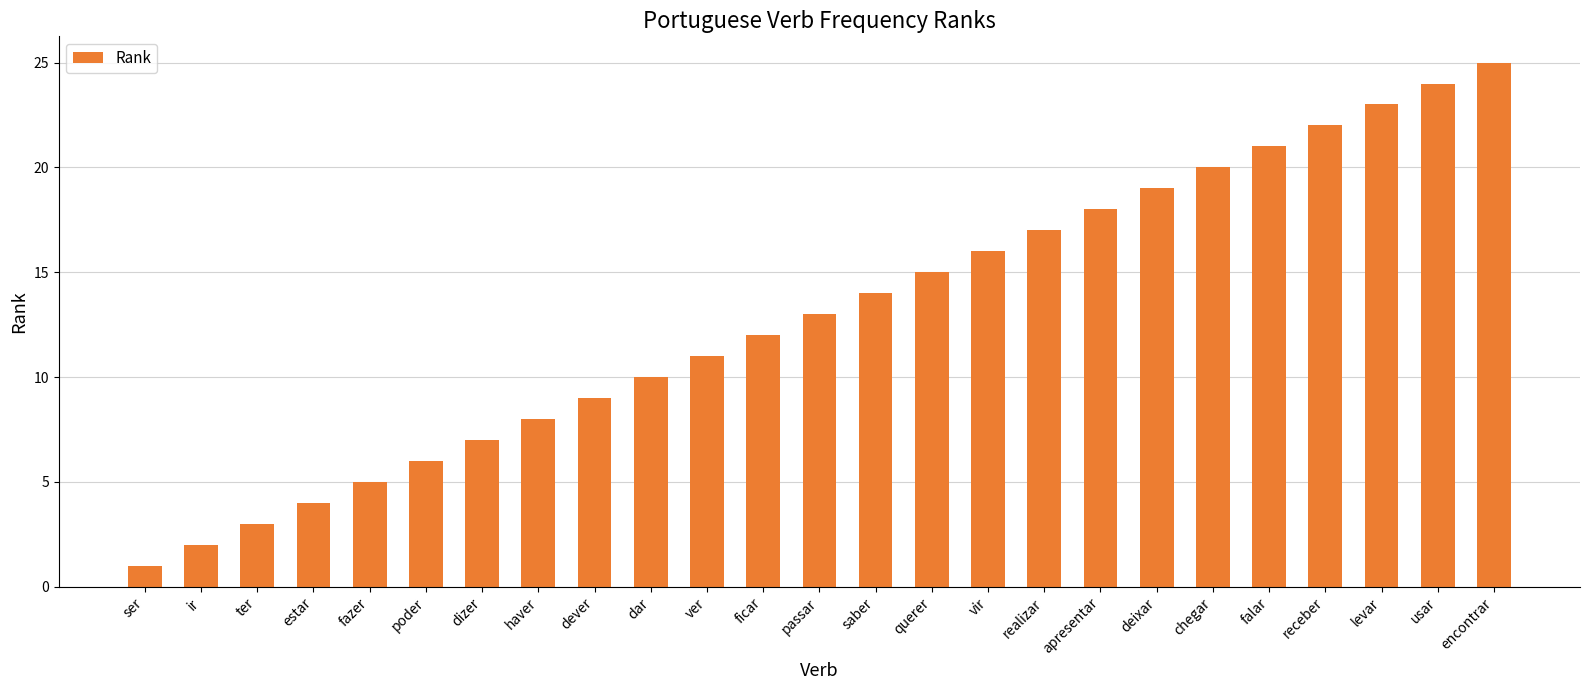

What is the label of the 25th bar from the right?

ser